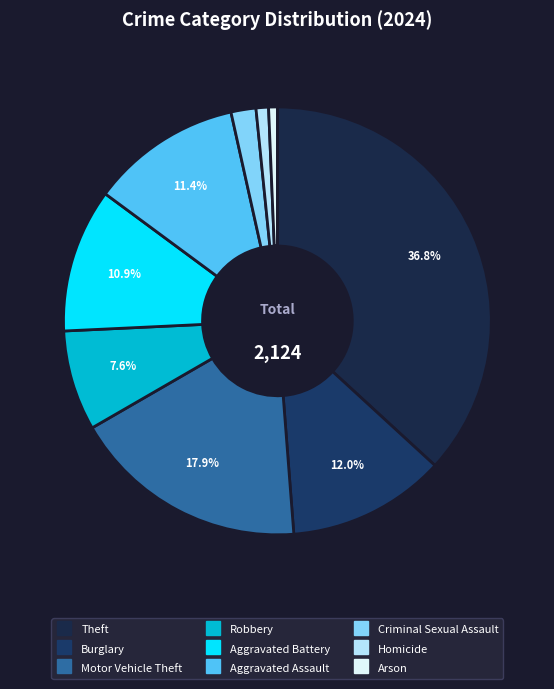

Rank the categories by value from highest to lowest.

Theft, Motor Vehicle Theft, Burglary, Aggravated Assault, Aggravated Battery, Robbery, Criminal Sexual Assault, Homicide, Arson